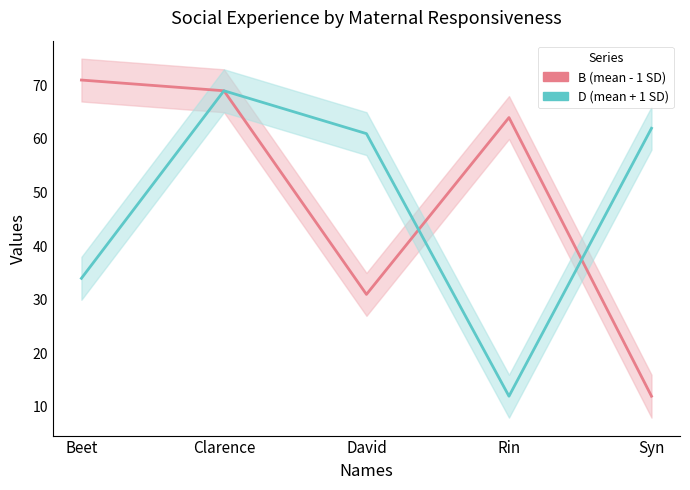

True or false: D (High MR) has a value of 91 at Syn.

False